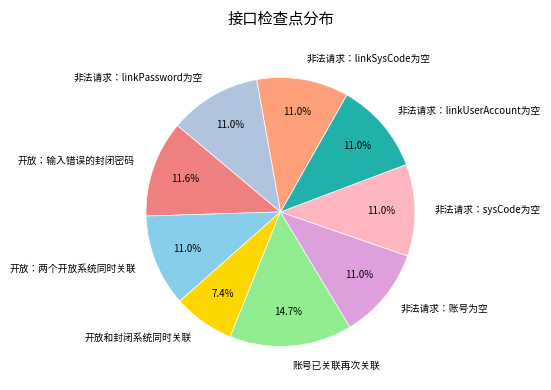

Is there a majority slice in this chart?

No